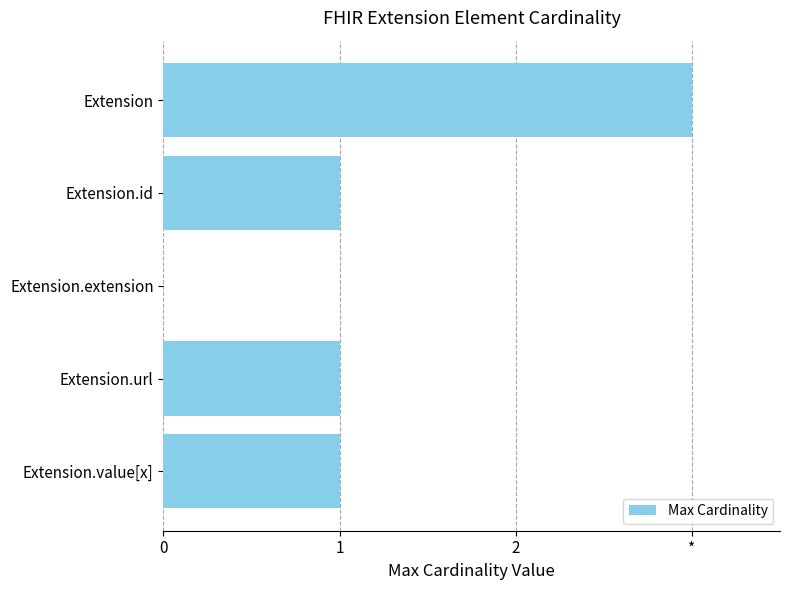

Does the chart contain stacked bars?

No